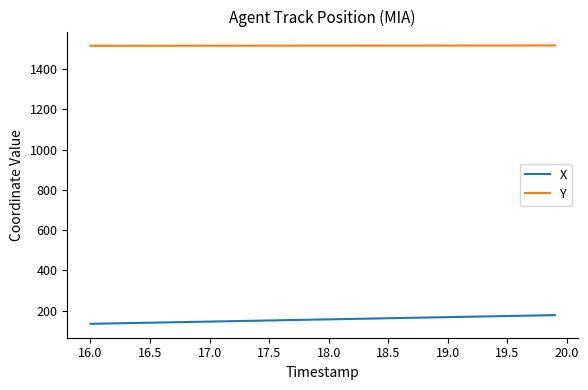

What is the lowest value of the X series?

134.7